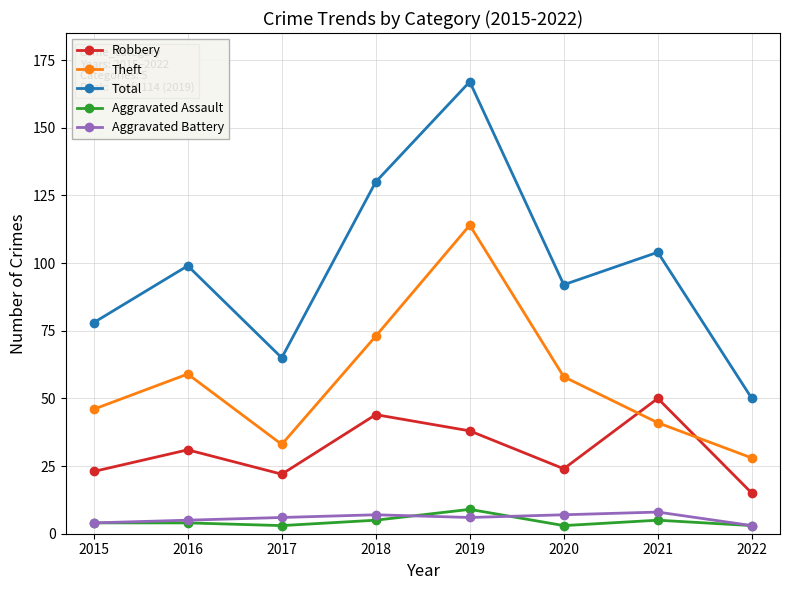

How many interior local peaks does the Robbery series have?

3